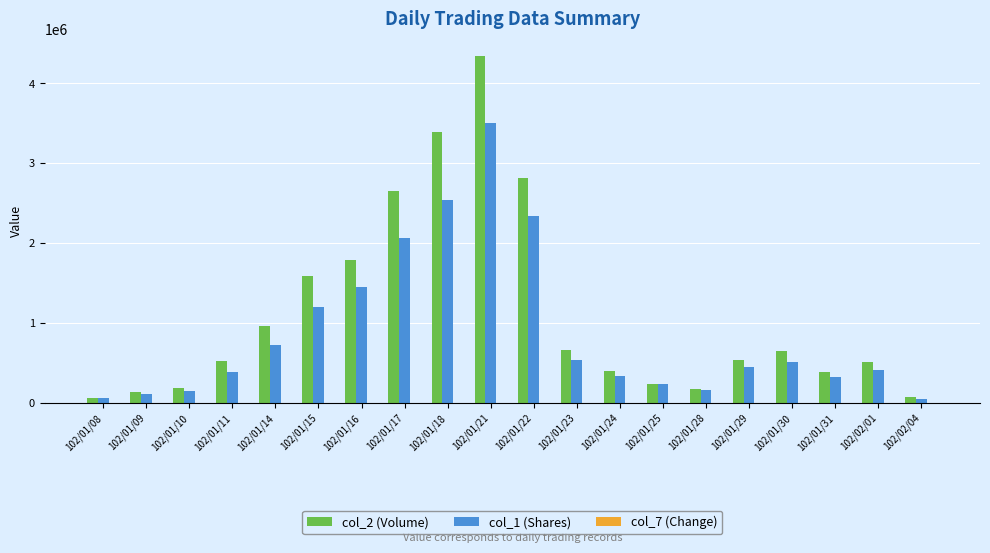

At which category is the sum across all series the highest?

102/01/21